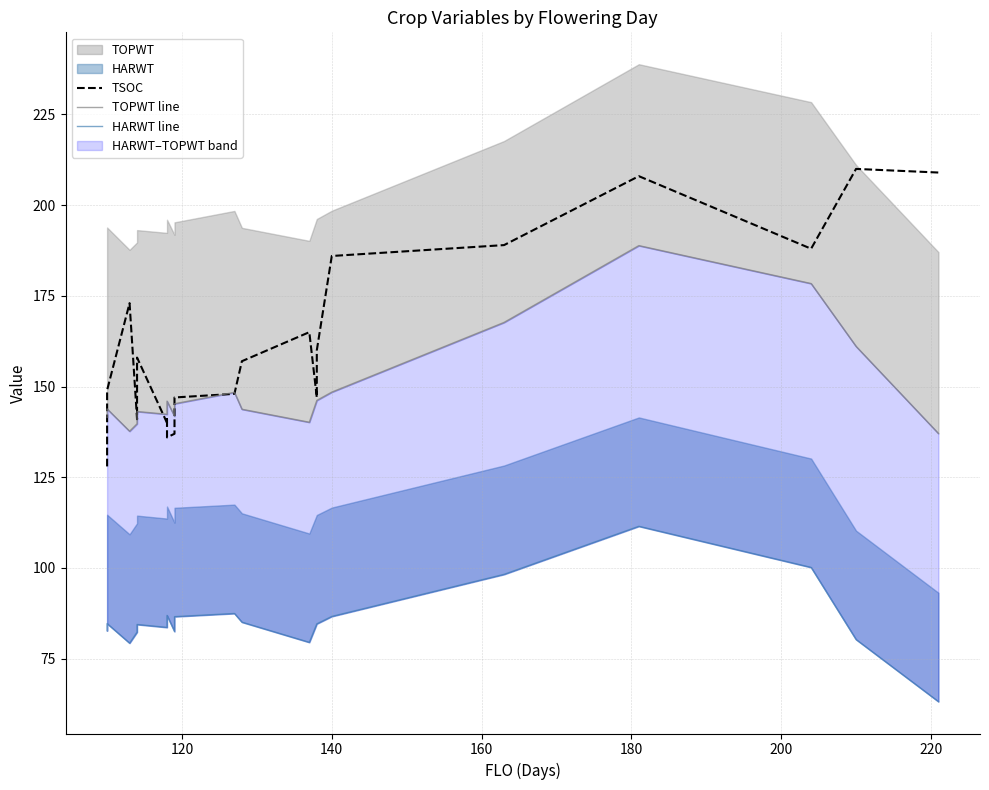

In HARWT line, how many points are lower than both neighbors (excluding endpoints)?

3